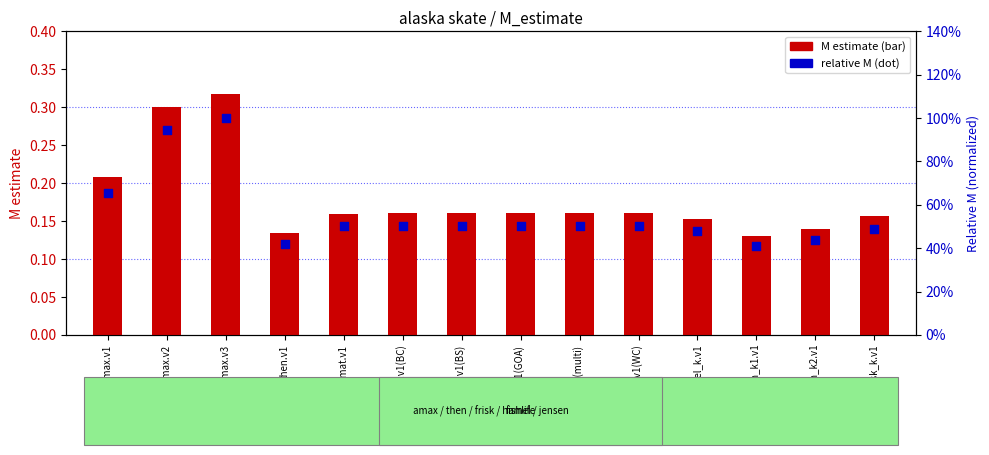

At which category is the sum across all series the highest?

amax.v3